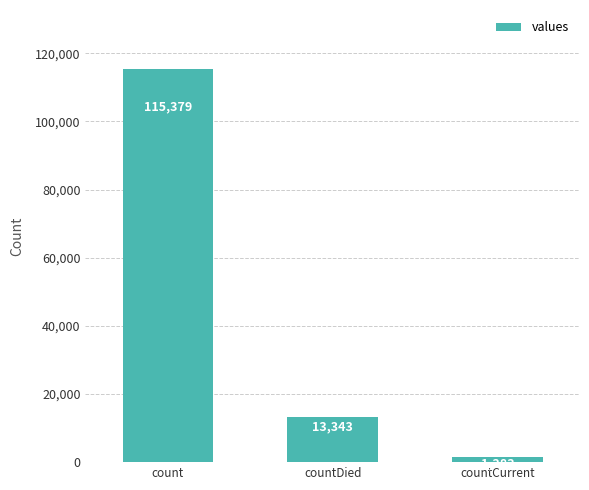

Reading left to right, list all the values displayed in this chart.

count=115379	countDied=13343	countCurrent=1383